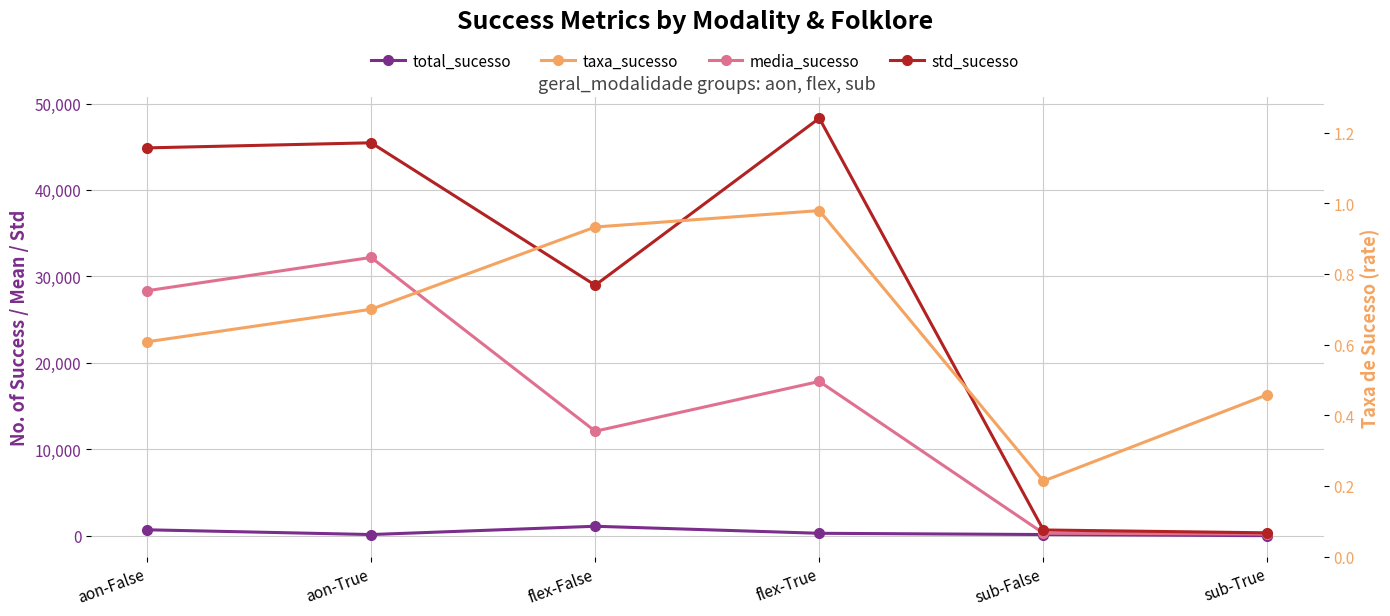

What is the label of the 2nd point from the left?

aon-True